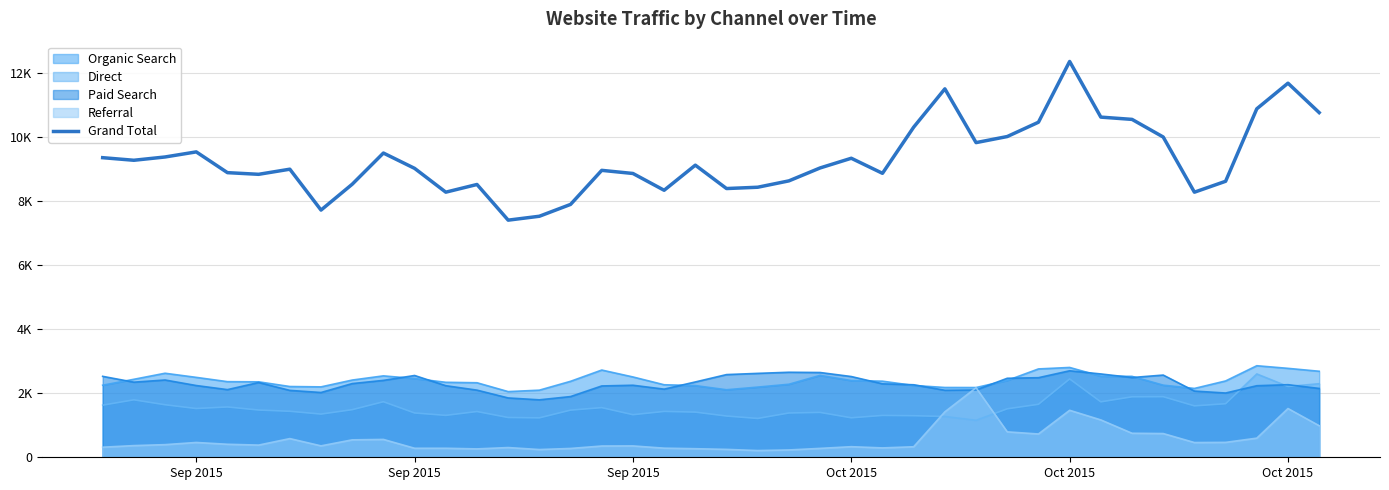

What is the greatest value displayed?

12374